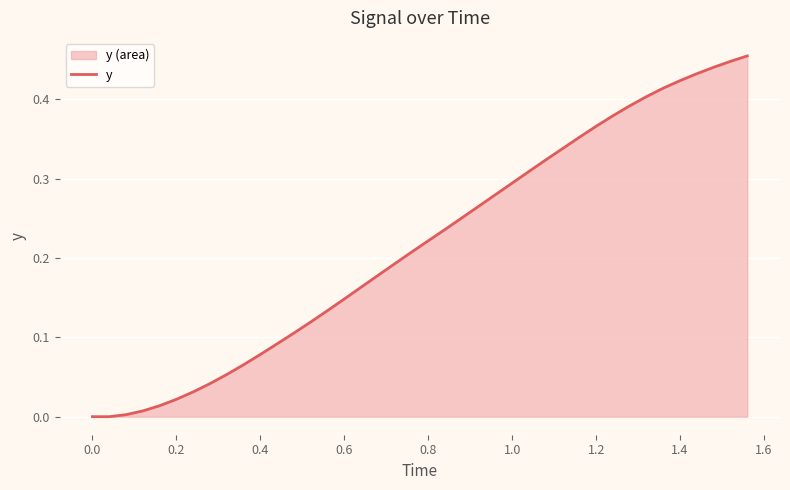

The value at 0.8 is 0.1. True or false?

False